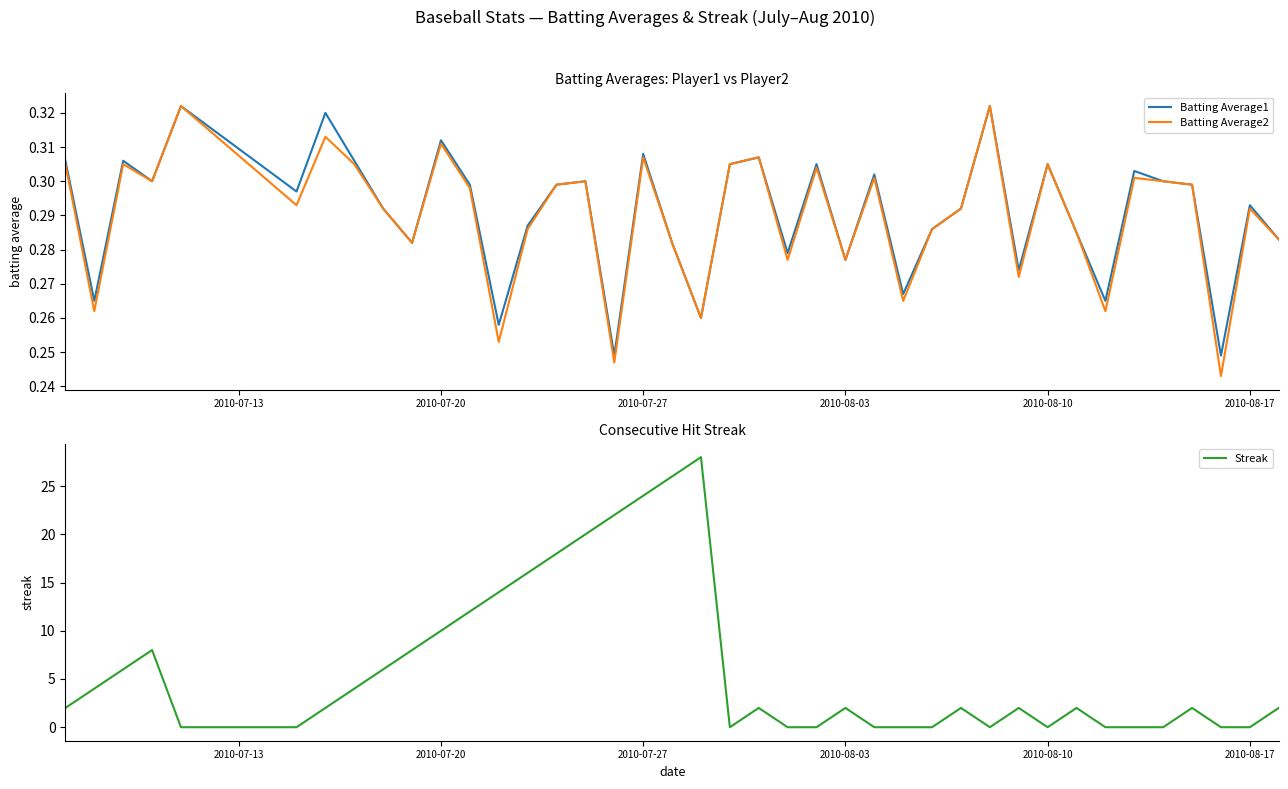

Count the Batting Average1 values in the range 0 to 1.

40